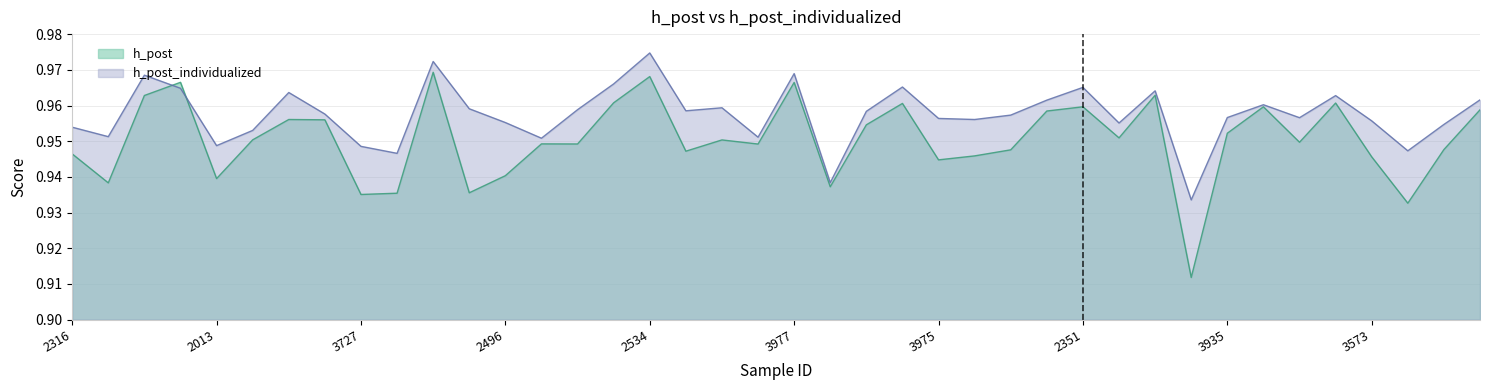

What is the label of the 34th point from the right?

3006